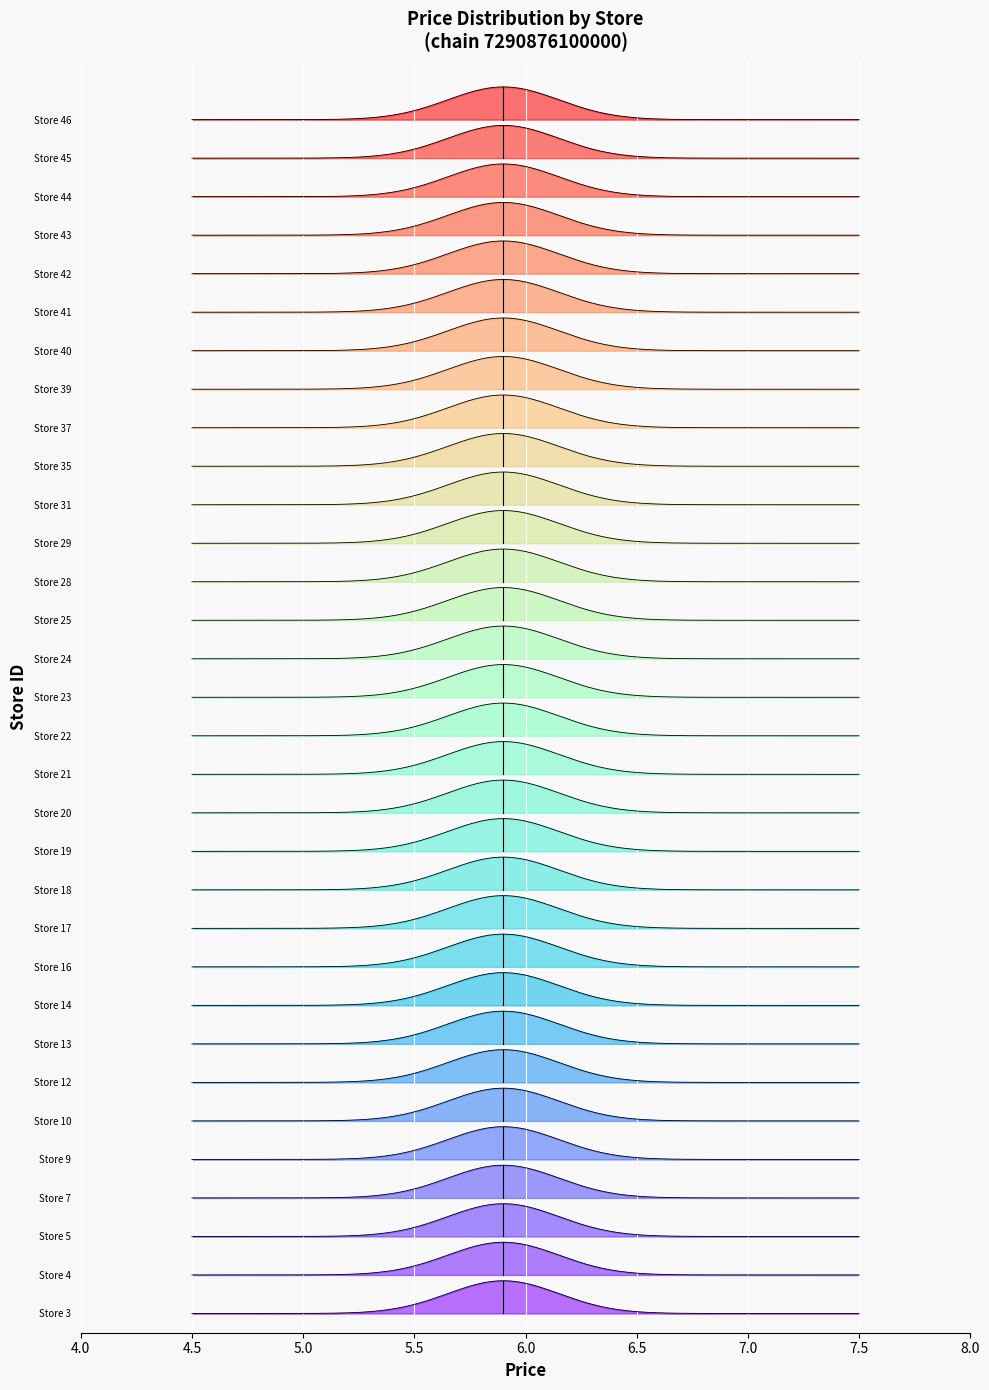

What is the difference between the store_id values at 24 and 3?

21.0